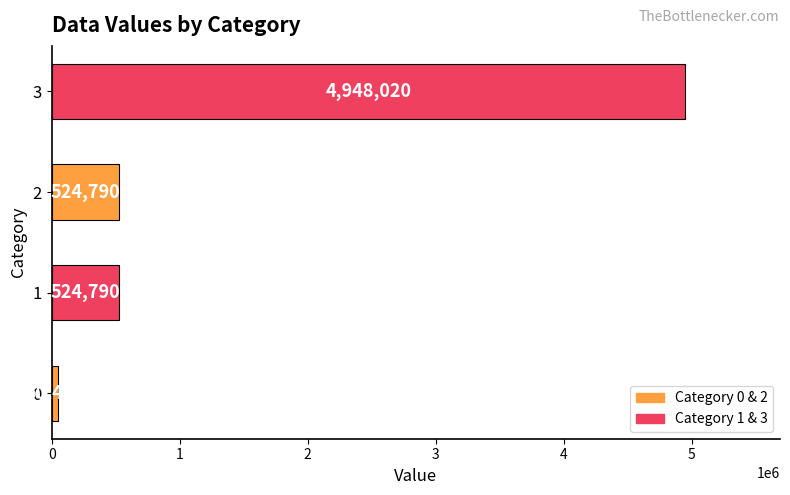

What is the maximum value shown in the chart?

4948020